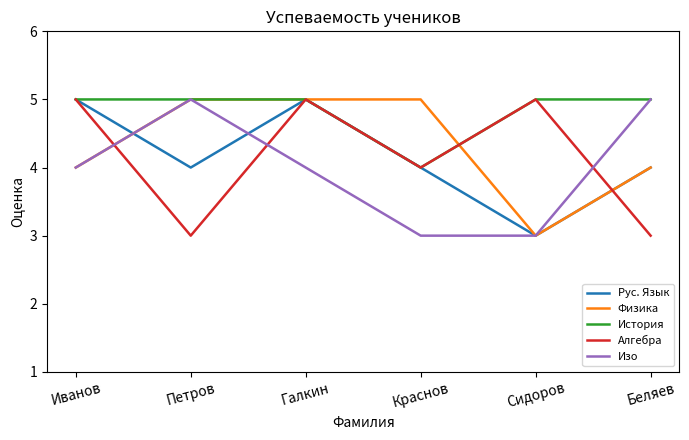

Which series ends up on top after the final intersection of Изо and Алгебра?

Изо